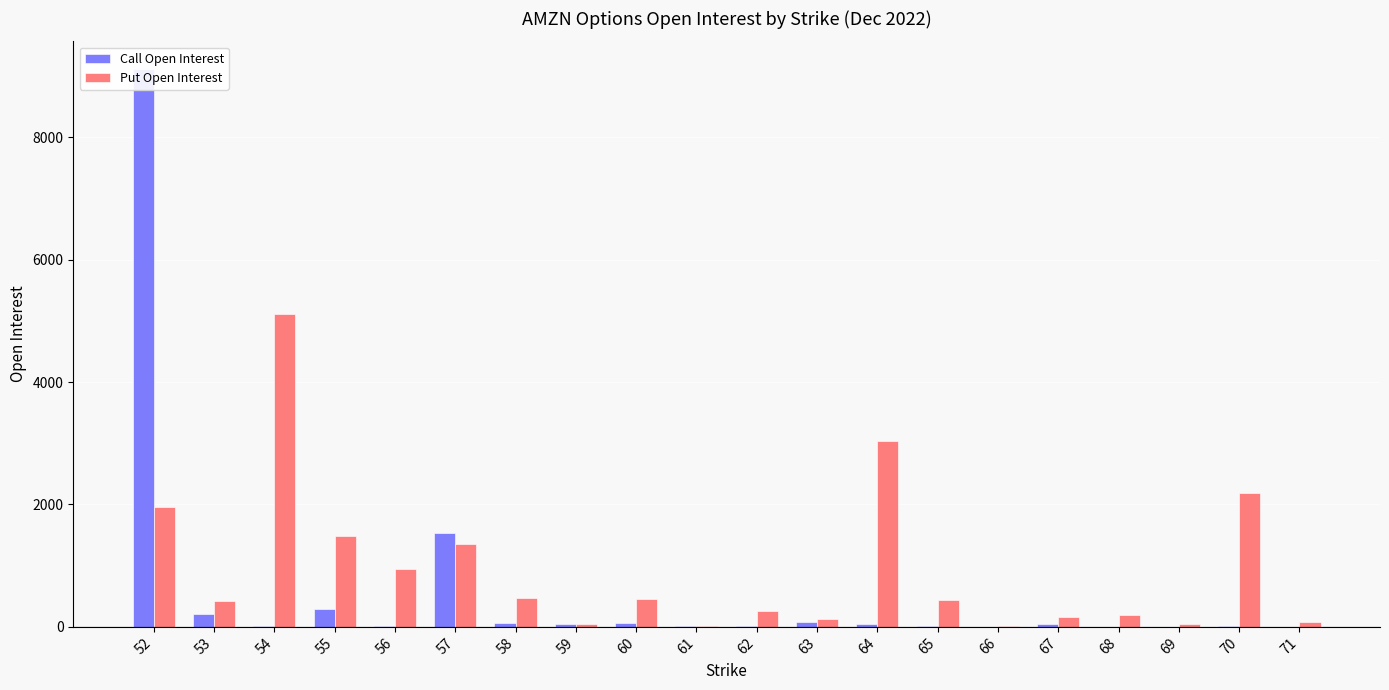

Reading right to left, what are all the values shown in this chart?

Call Open Interest: 1	10	2	0	53	3	10	45	87	10	20	62	53	66	1533	8	297	14	207	9113
Put Open Interest: 78	2189	45	196	167	22	442	3039	127	252	18	460	41	479	1349	939	1480	5108	424	1963